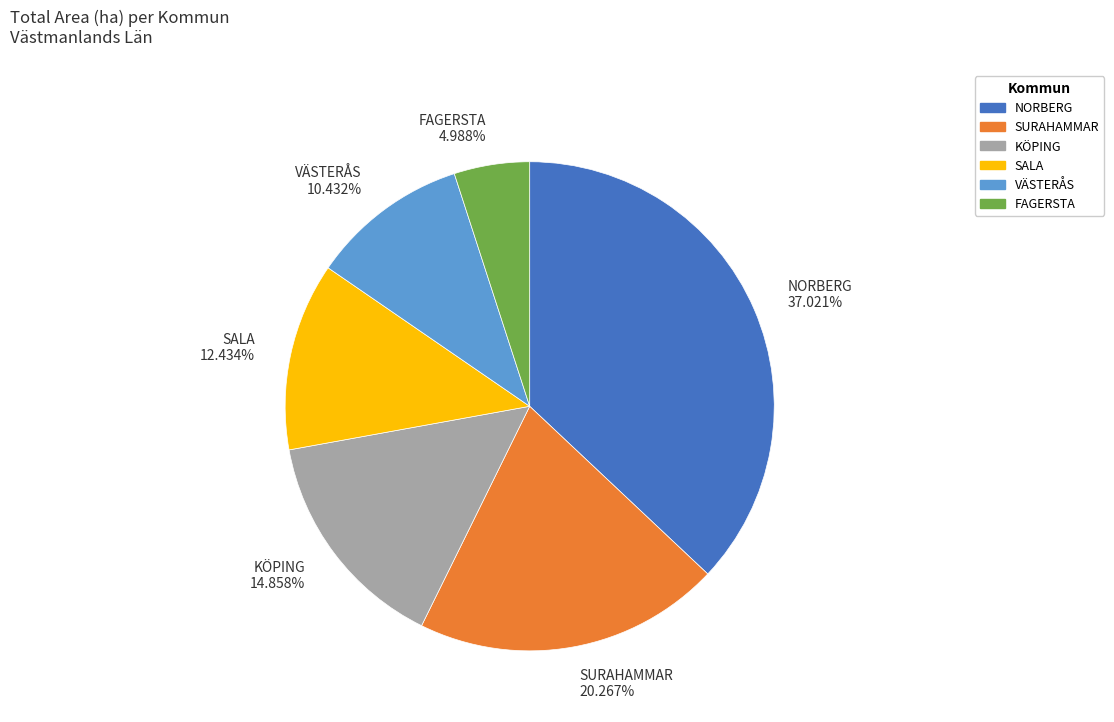

Which category has the smallest portion of the pie?

FAGERSTA